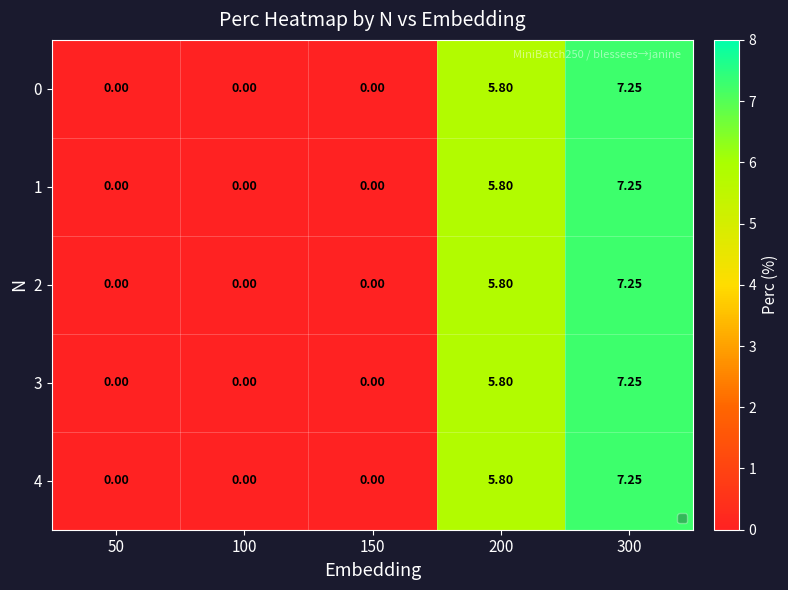

Is the value of 1 at 100 greater than the value of 0 at 300?

No